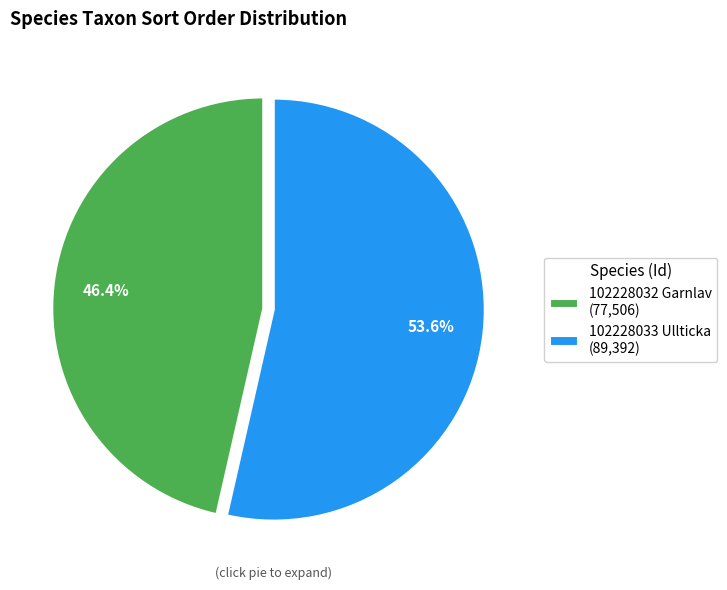

Combined, do 102228033 Ullticka (89,392) and 102228032 Garnlav (77,506) account for over 50%?

Yes